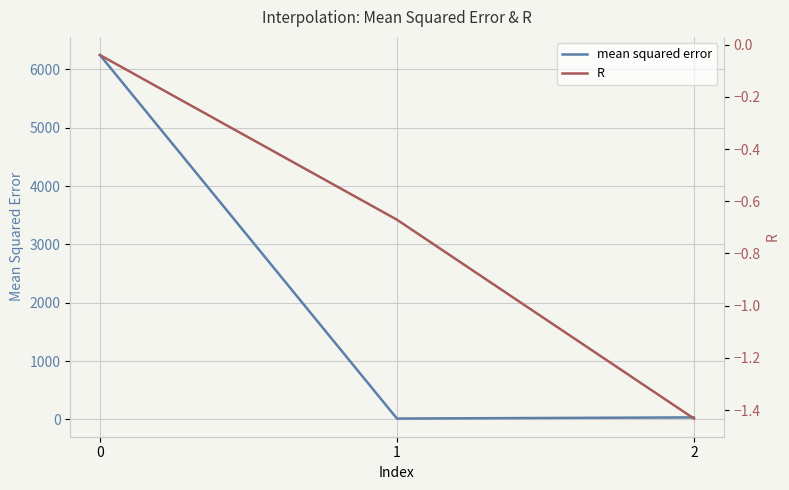

Which has a higher value, 2 or 1?

2